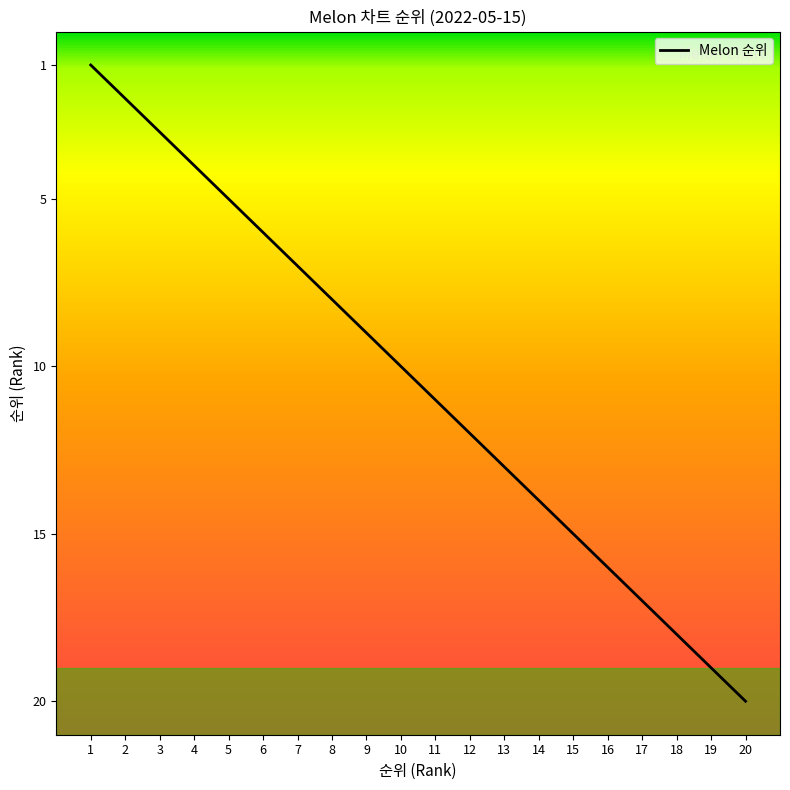

Does the chart display data point markers on the line(s)?

No